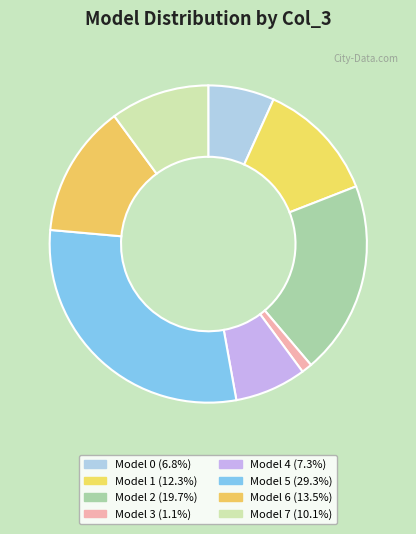

How many slices are in this pie chart?

8